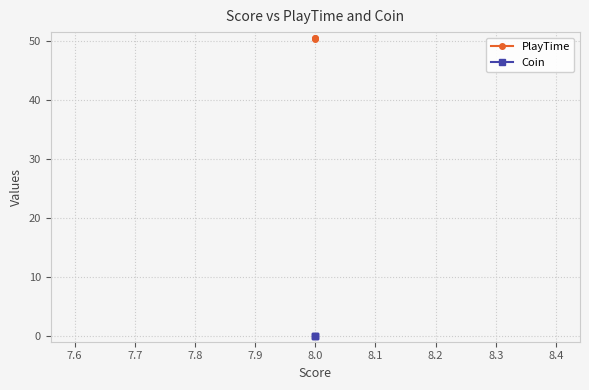

What is the minimum value for PlayTime?

50.4